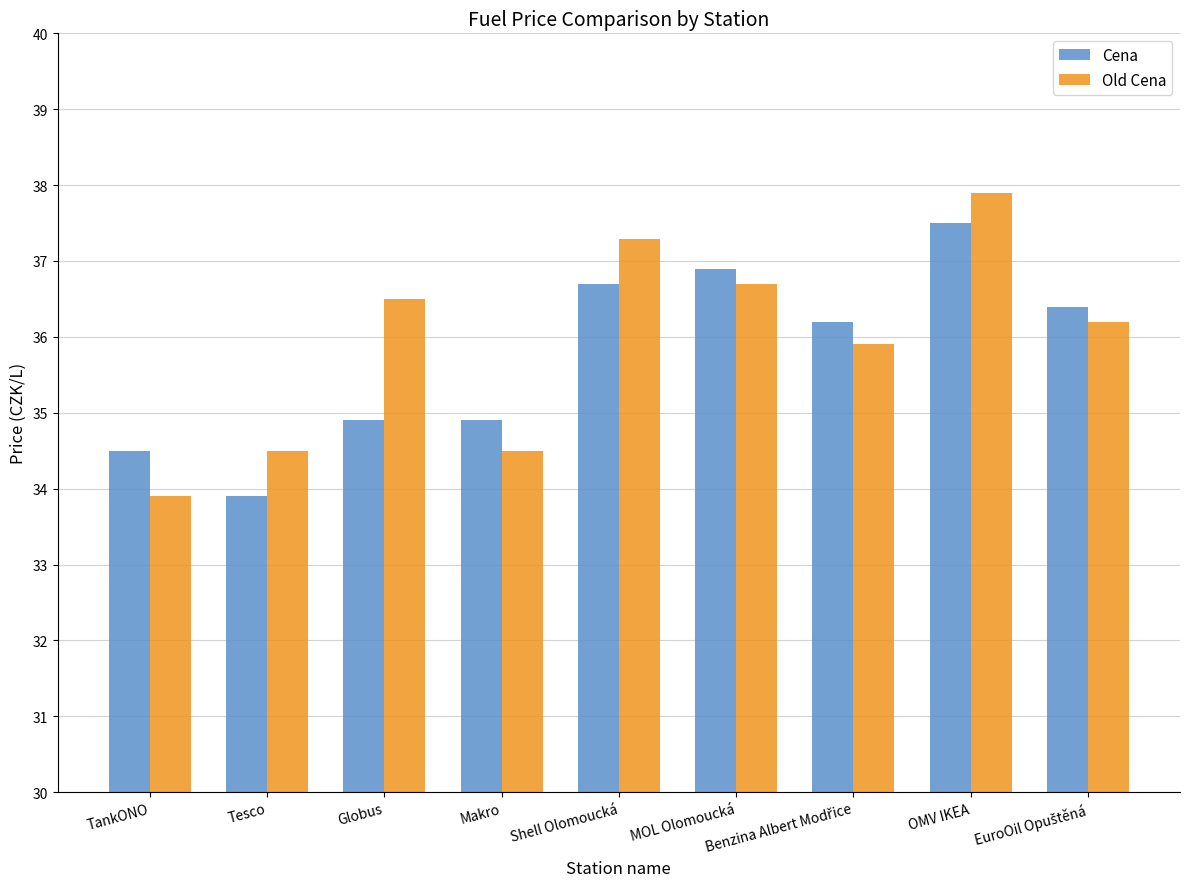

True or false: Cena has a value of 10.5 at OMV IKEA.

False